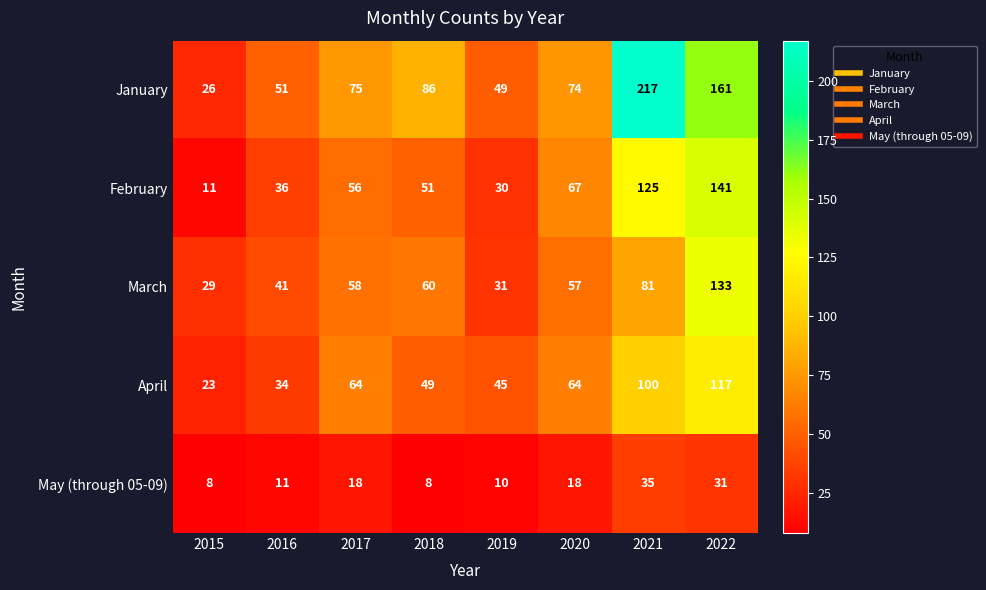

Count the number of data series in this chart.

5